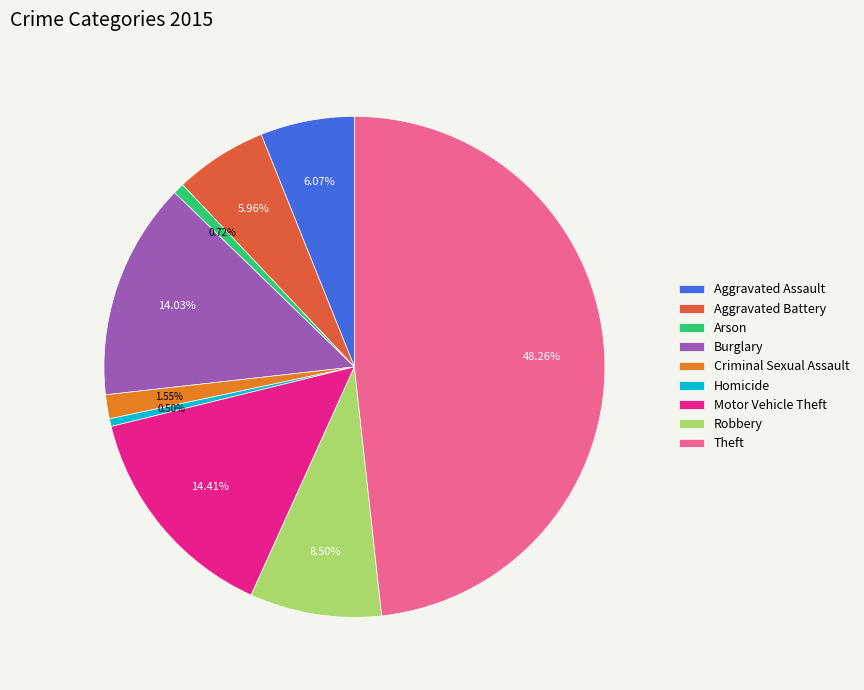

What is the largest slice in the pie chart?

Theft